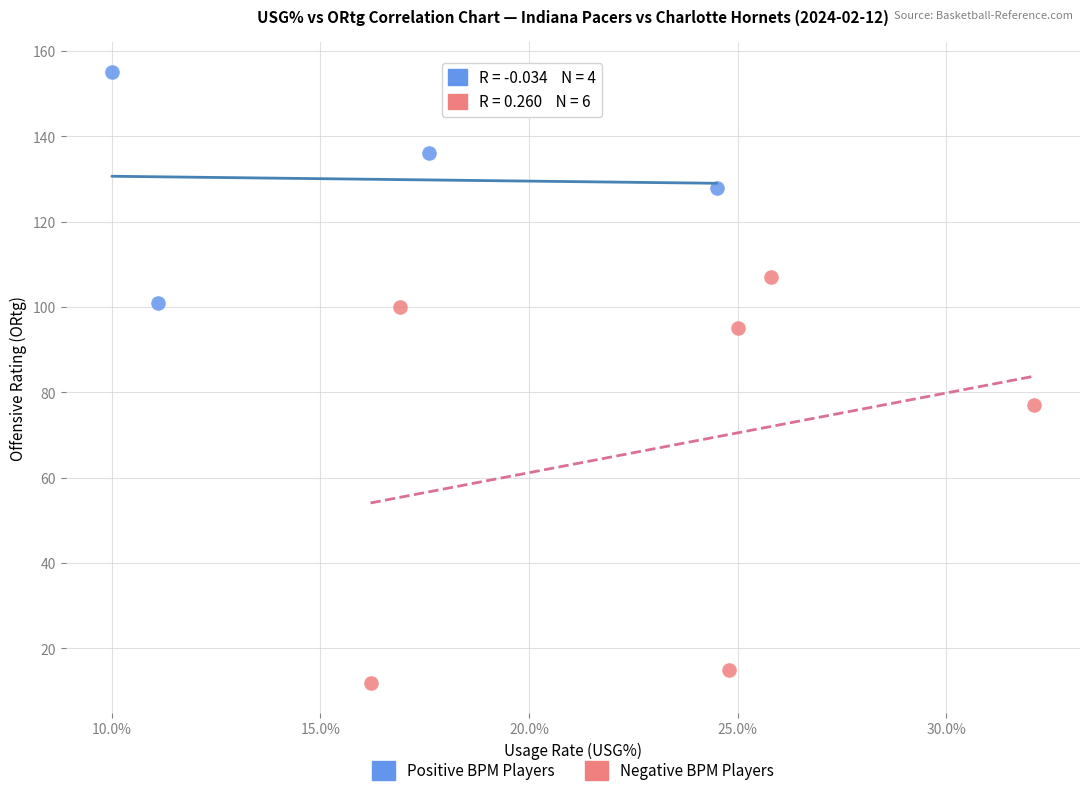

Which series has the widest spread of Y values?

Negative BPM Players